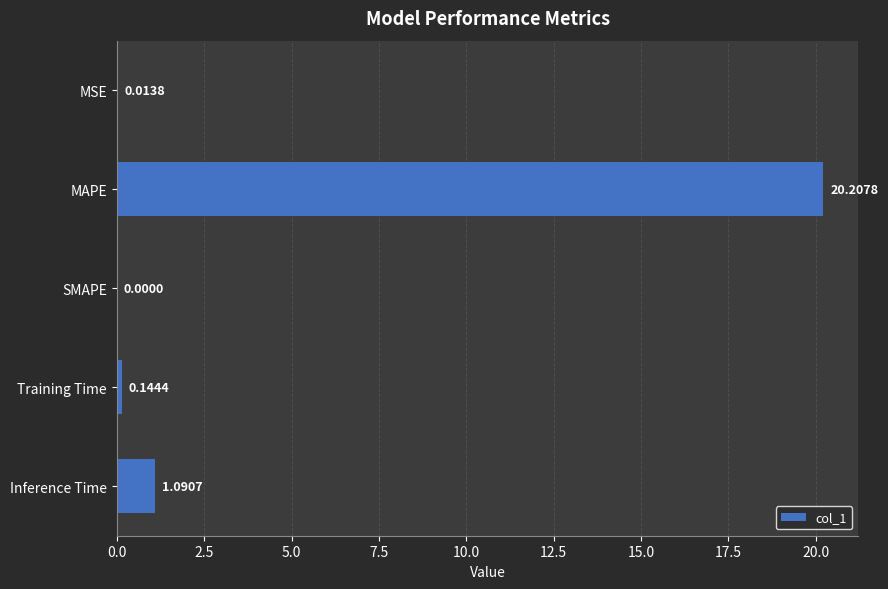

What is the sum of all values?

21.5